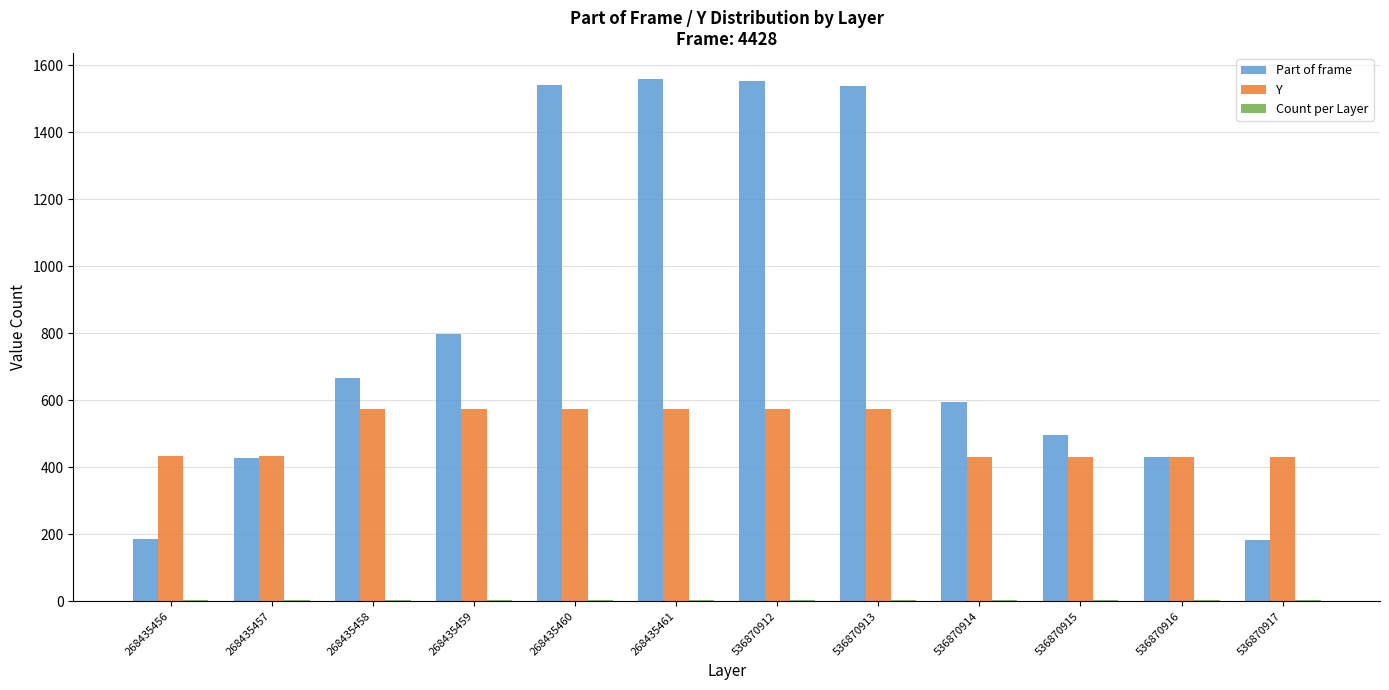

Which series changed the most between 268435458 and 536870912?

Part of frame